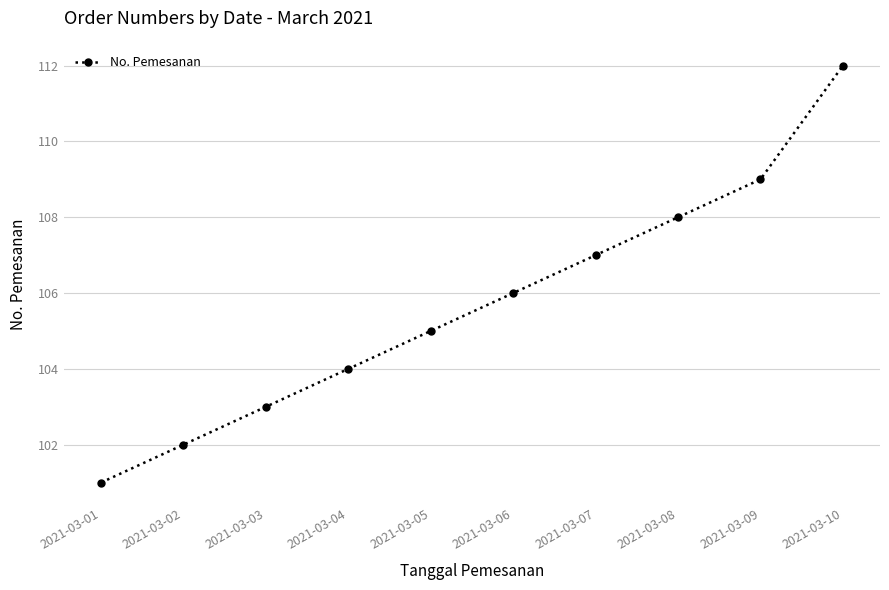

How many data points are less than 106?

5